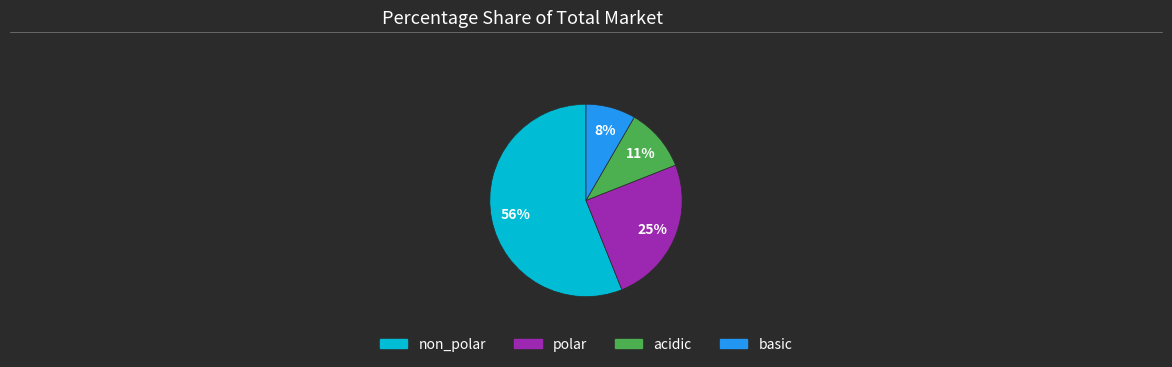

To the nearest percent, what portion does polar represent?

25%